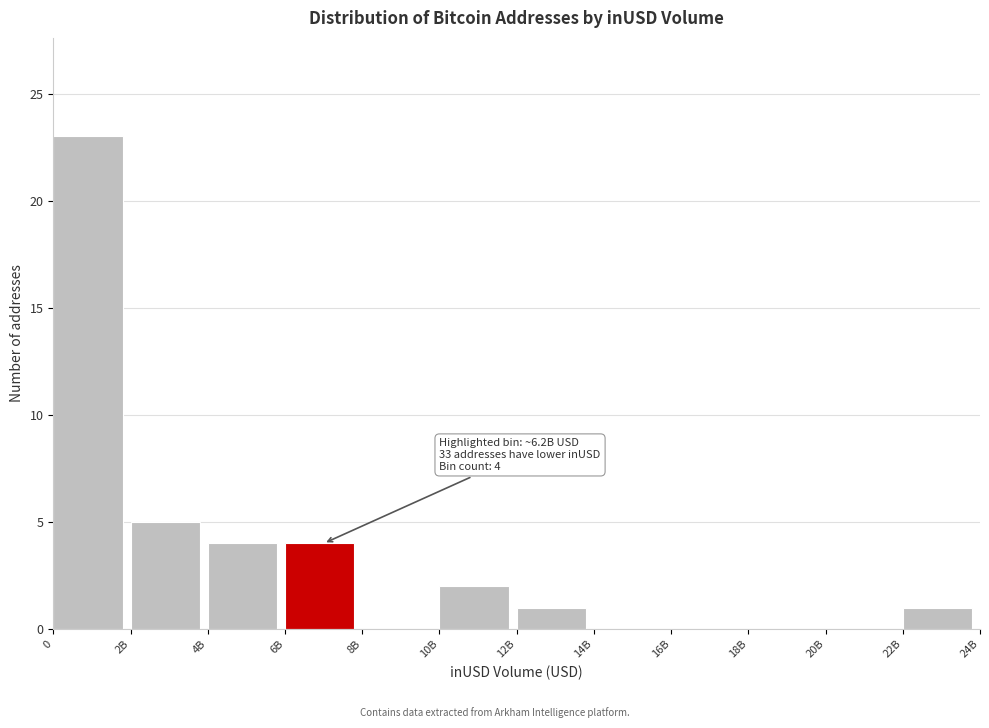

Reading left to right, list all the values displayed in this chart.

0=23	2B=5	4B=4	6B=4	8B=0	10B=2	12B=1	14B=0	16B=0	18B=0	20B=0	22B=1